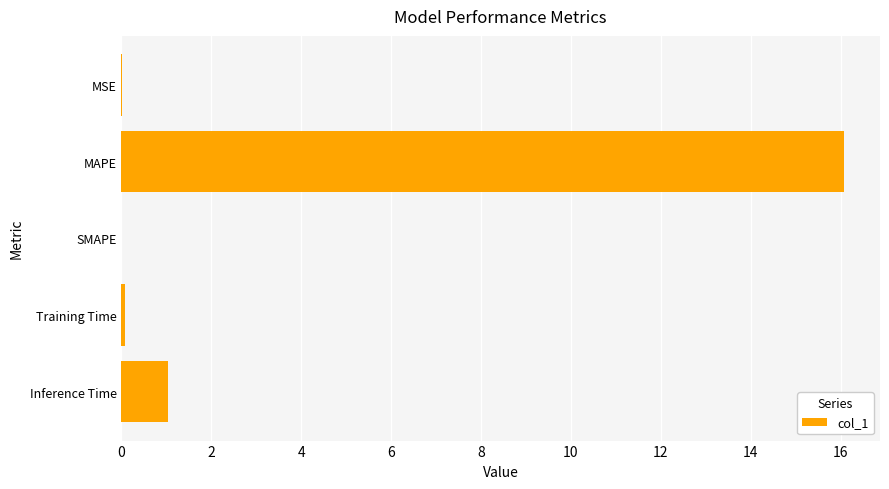

At which category does the chart reach its peak across all series?

MAPE